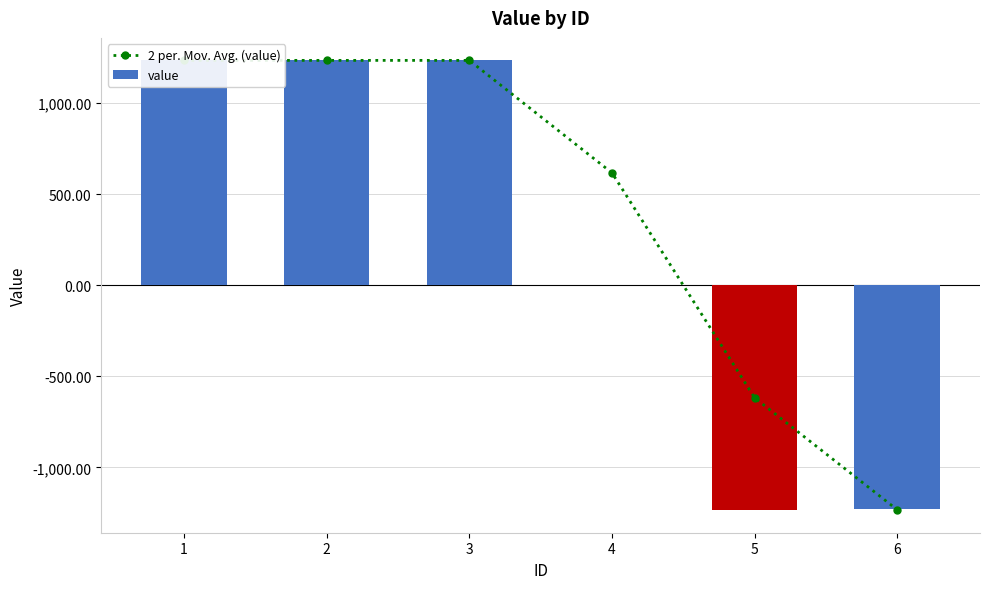

List the labels in order of 2 per. Mov. Avg. (value) value, largest first.

1, 2, 3, 4, 5, 6